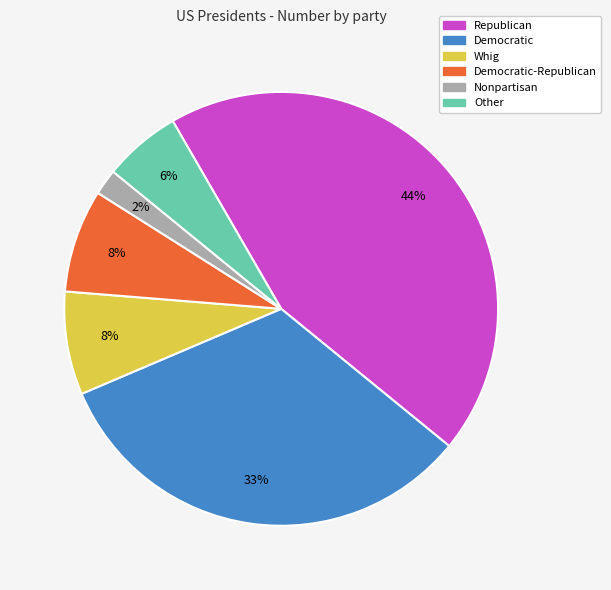

Is there a majority slice in this chart?

No